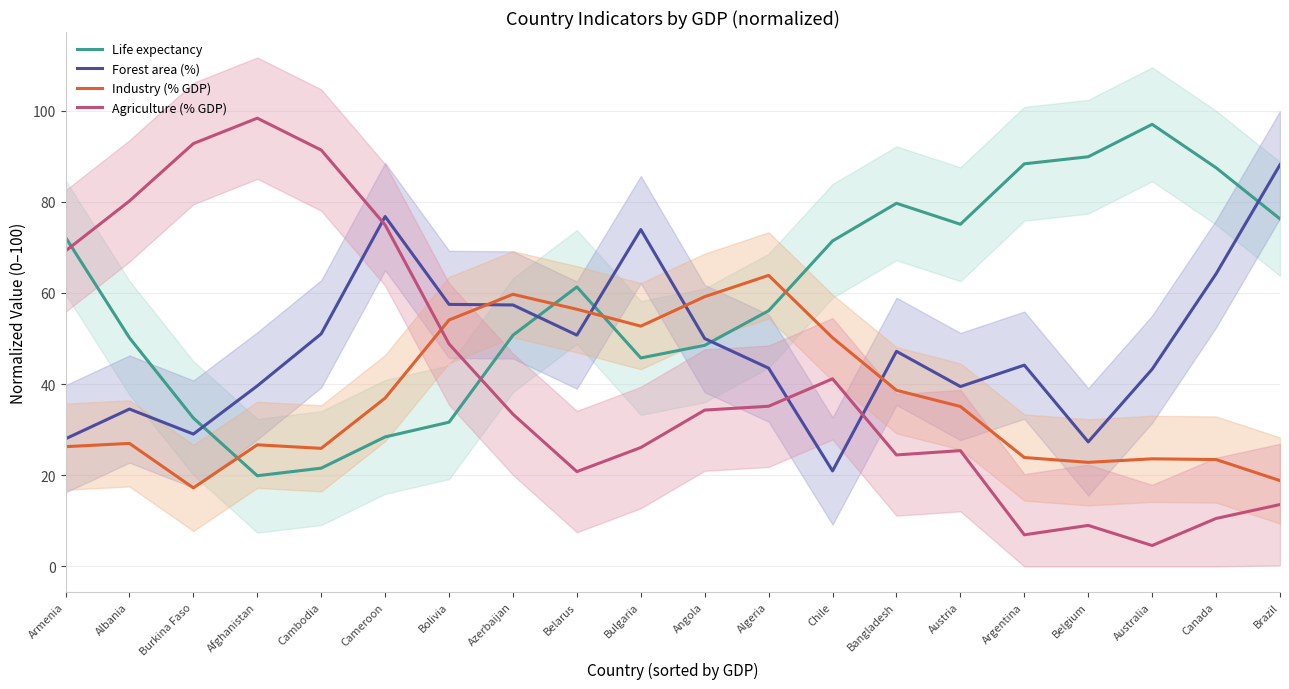

Which series has the largest total across all categories?

Life expectancy